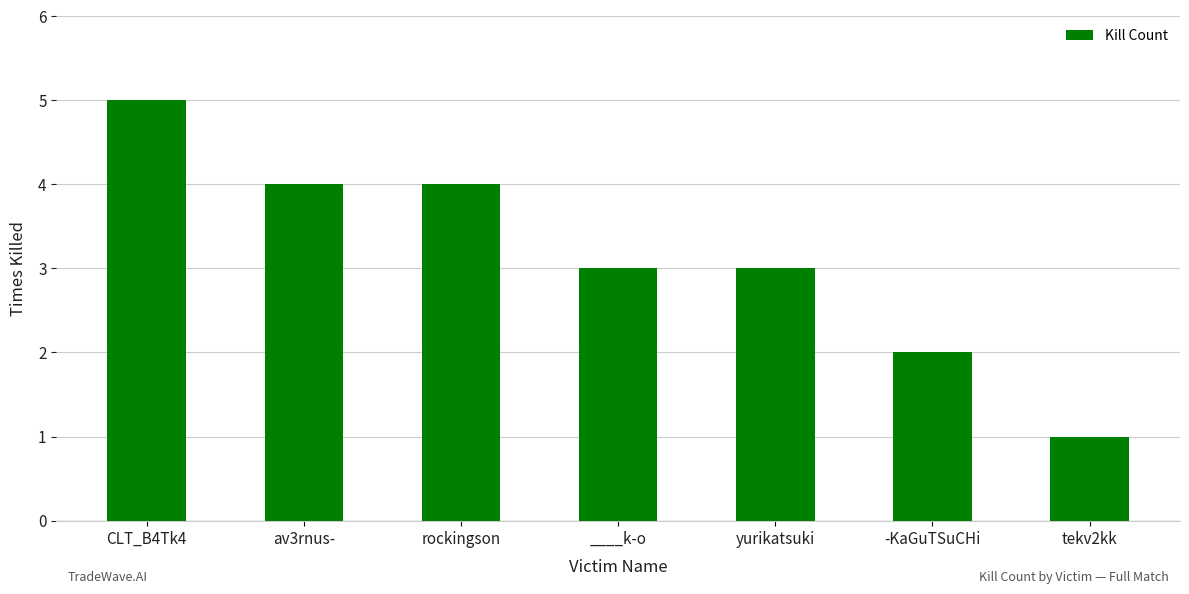

What is the label of the 6th bar from the right?

av3rnus-